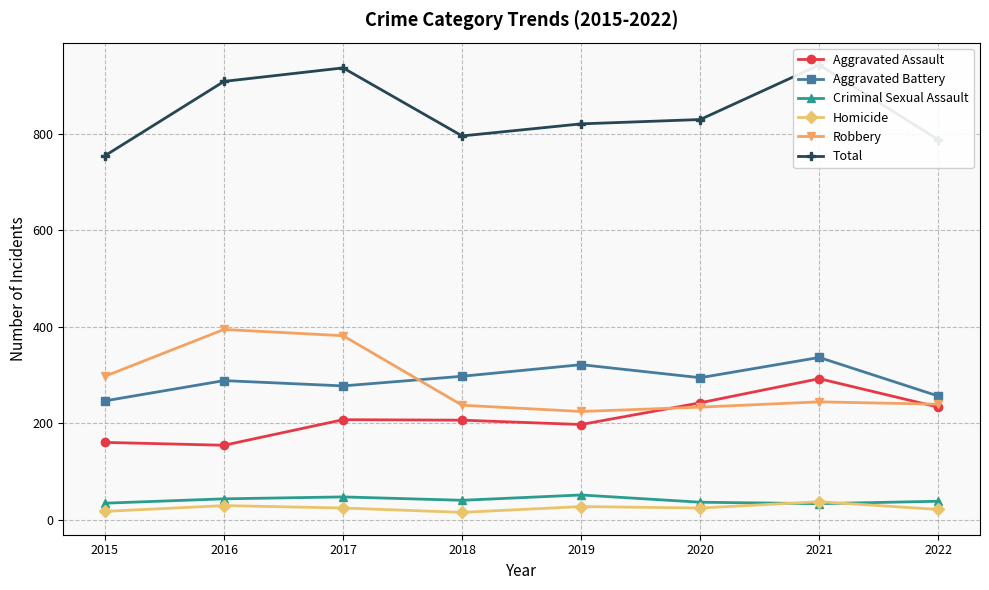

What is the total value across all series at 2021?

1884